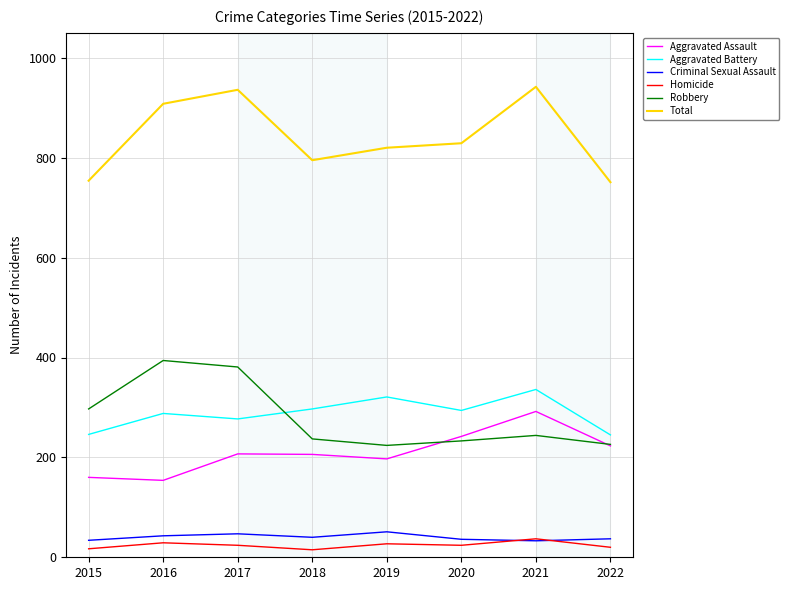

What is the sum of the Homicide values at 2022 and 2018?

35